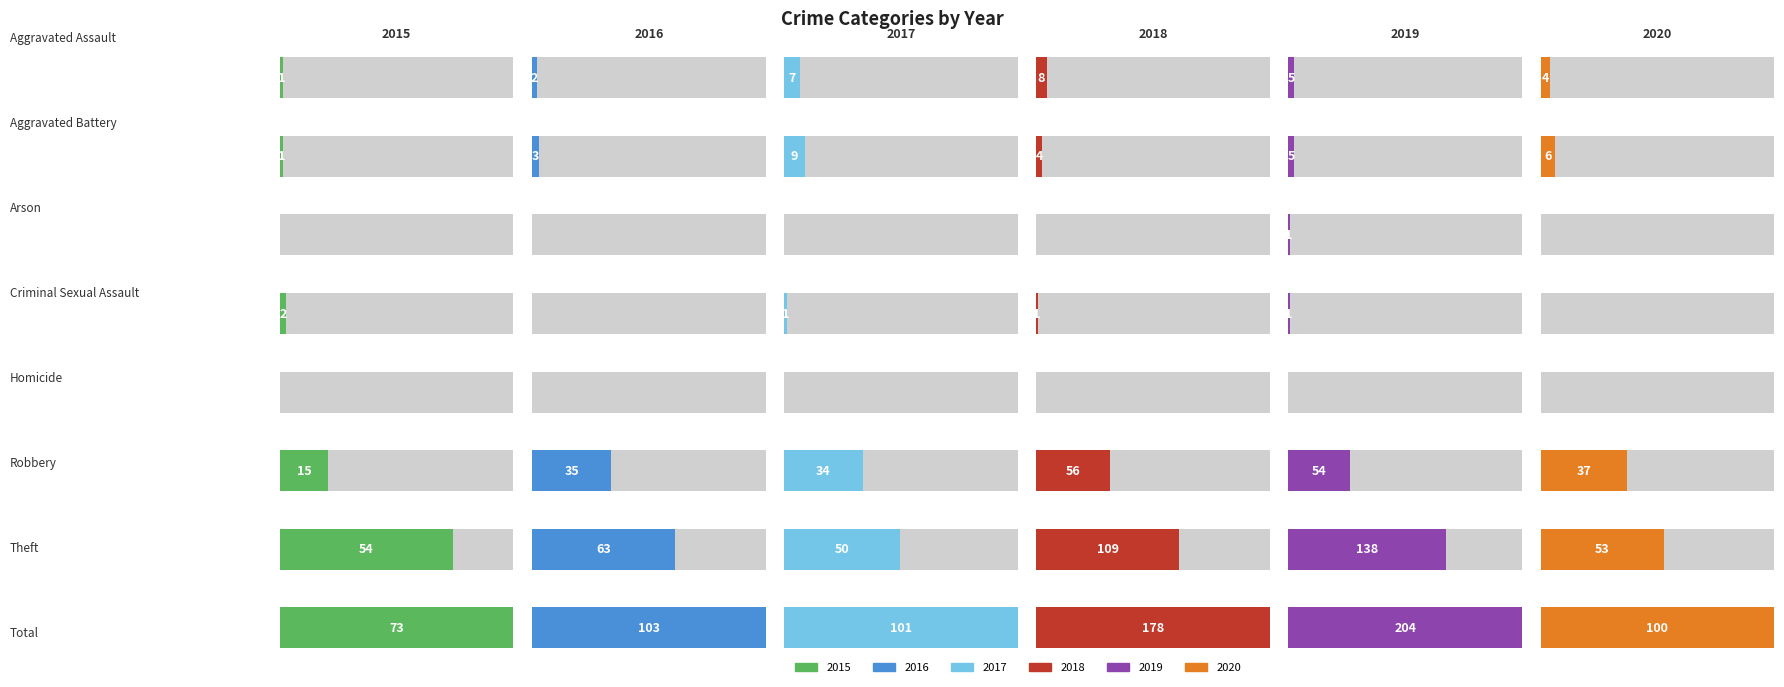

What are all the series names shown in the legend?

2015, 2016, 2017, 2018, 2019, 2020